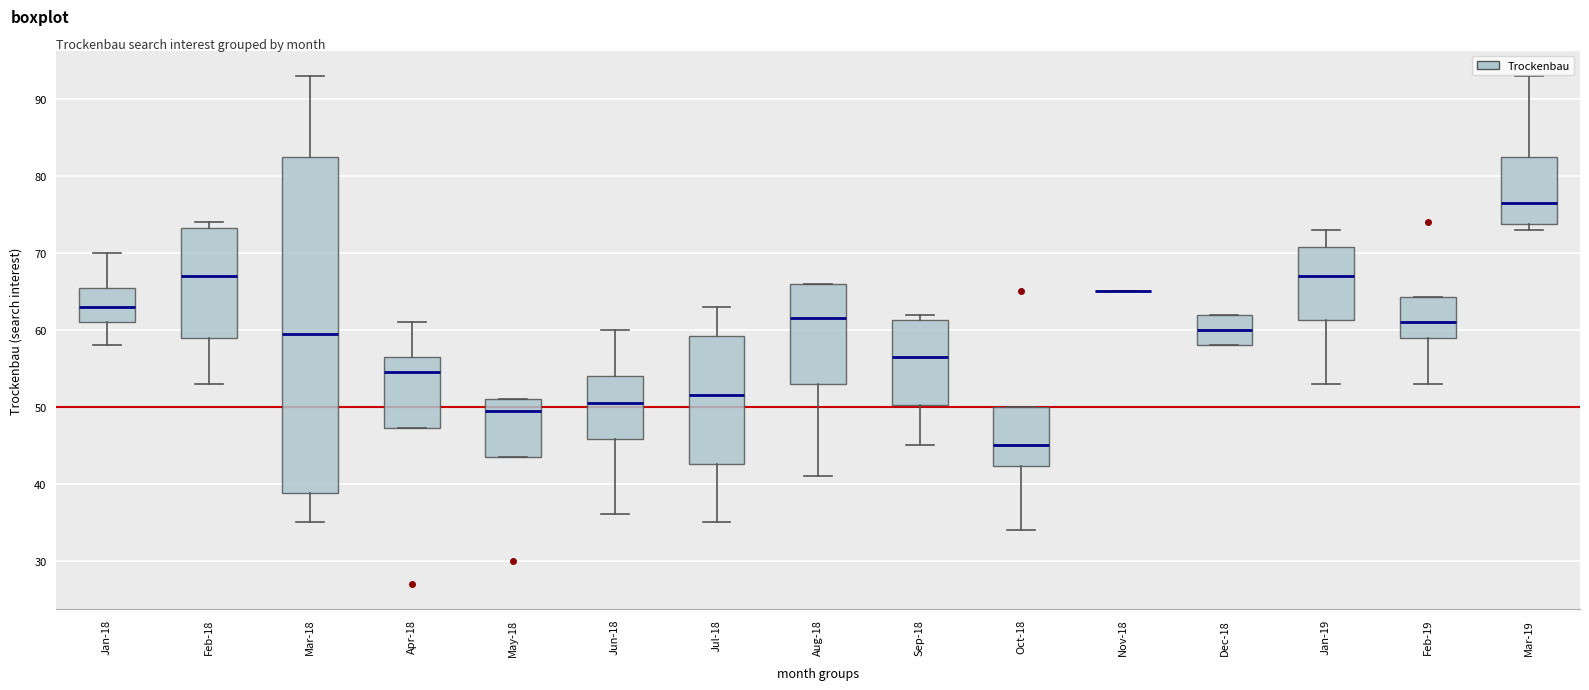

Which box is the tallest, from its lower edge to its upper edge?

Mar-18